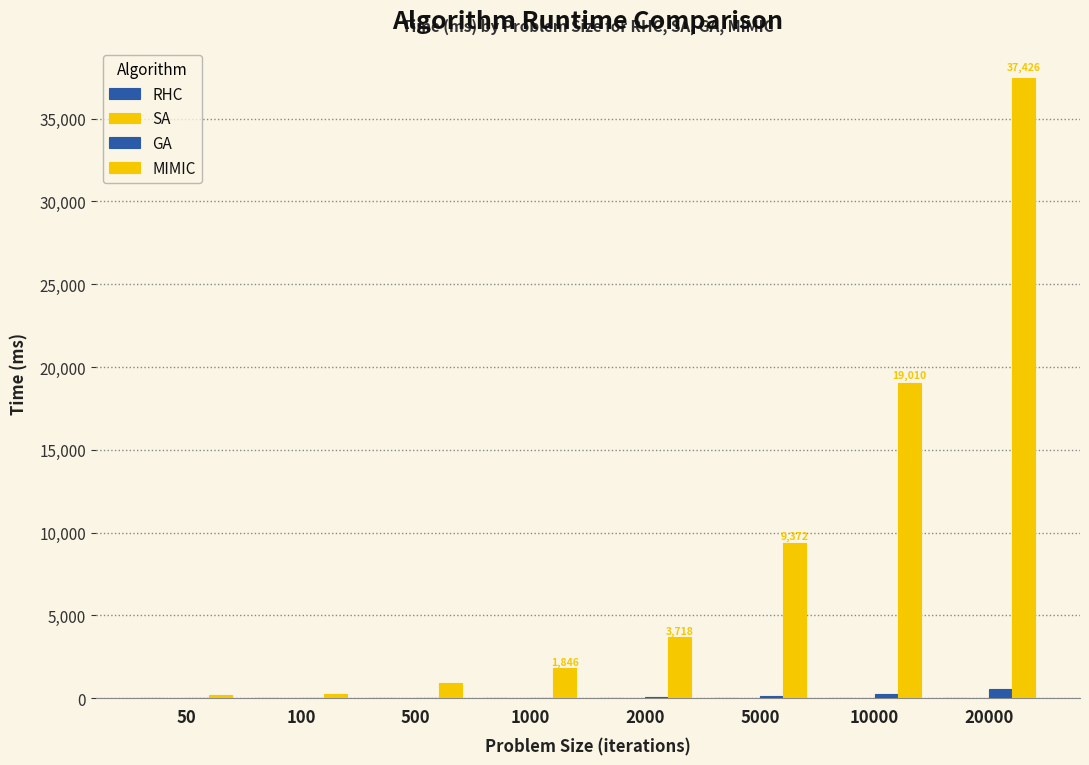

How many series are shown in this chart?

4